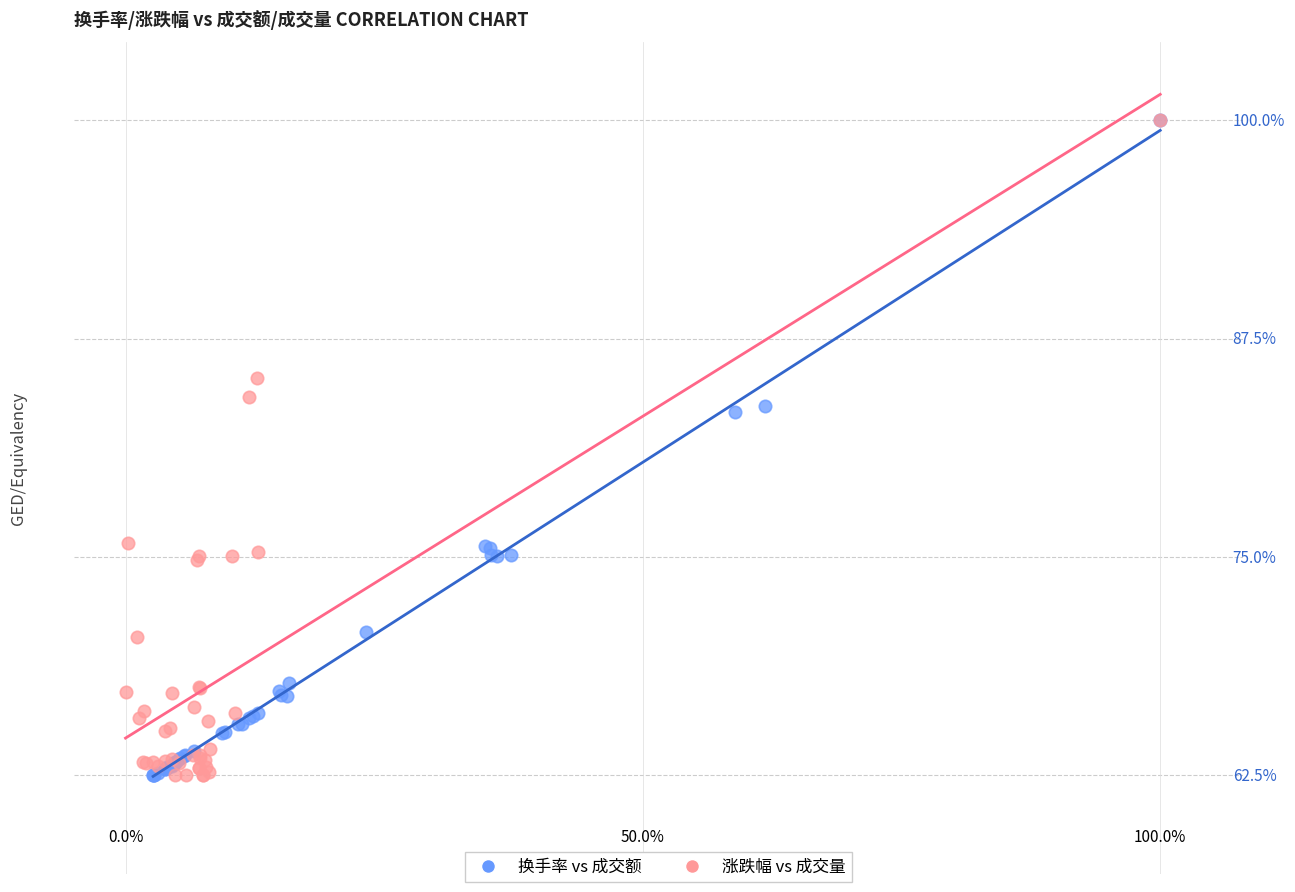

What are all the series names shown in the legend?

换手率 vs 成交额, 涨跌幅 vs 成交量